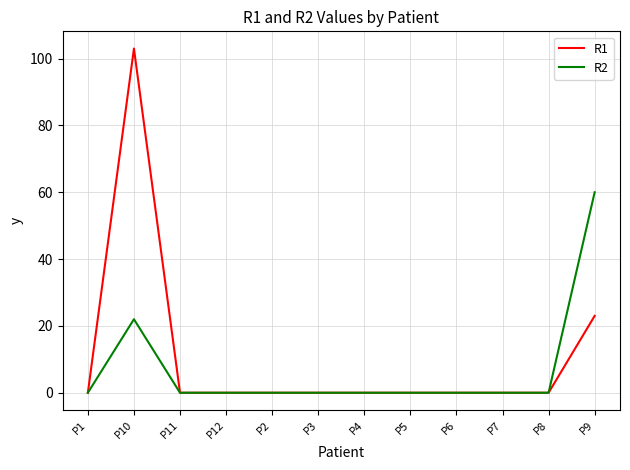

List the series in order of their peak value, highest first.

R1, R2